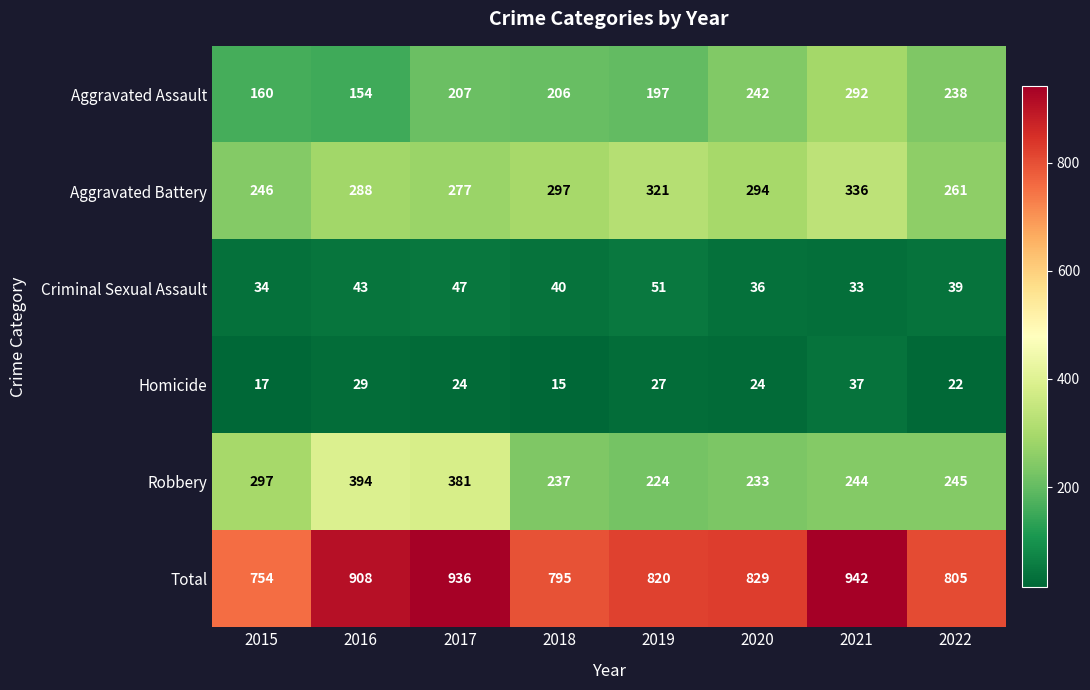

What is the total value across all series at 2017?

1872